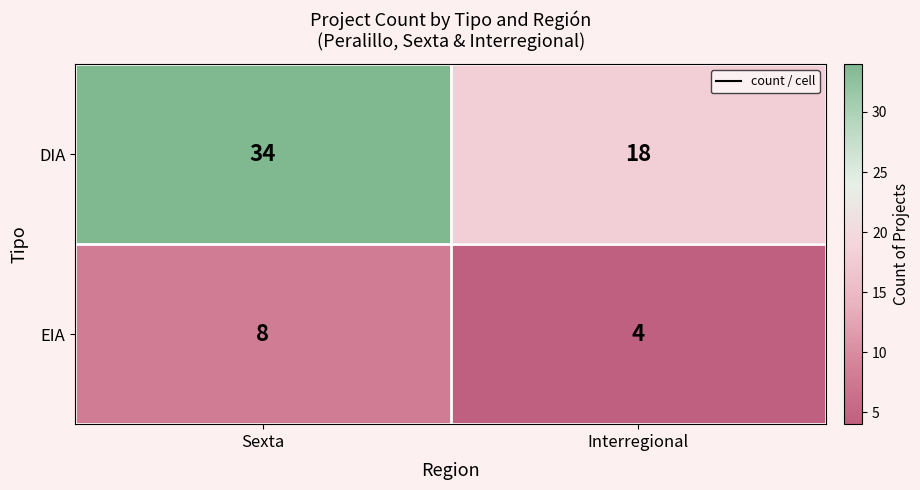

At how many categories does at least one series exceed 26?

1